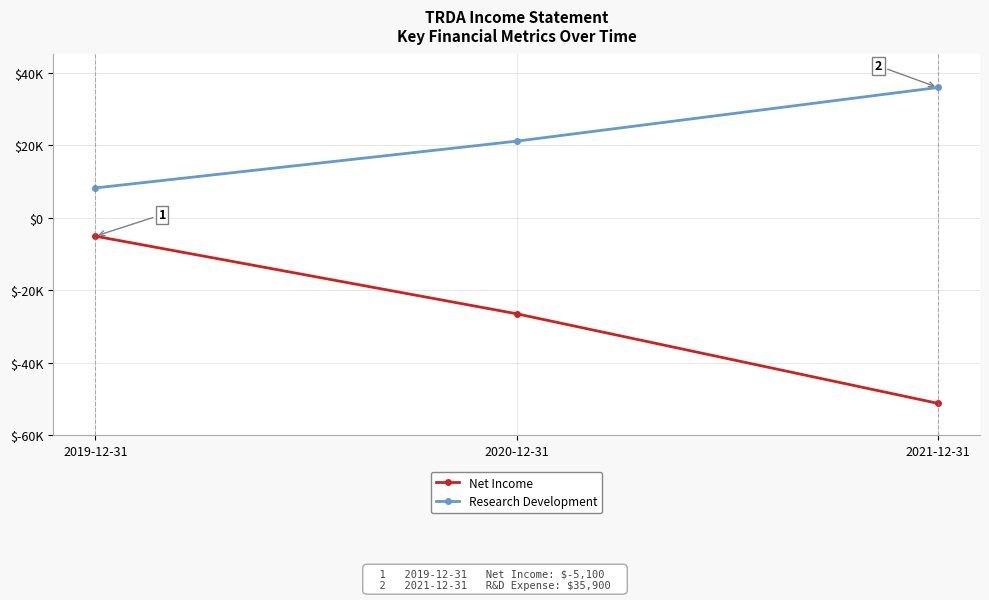

Does the chart display data point markers on the line(s)?

Yes